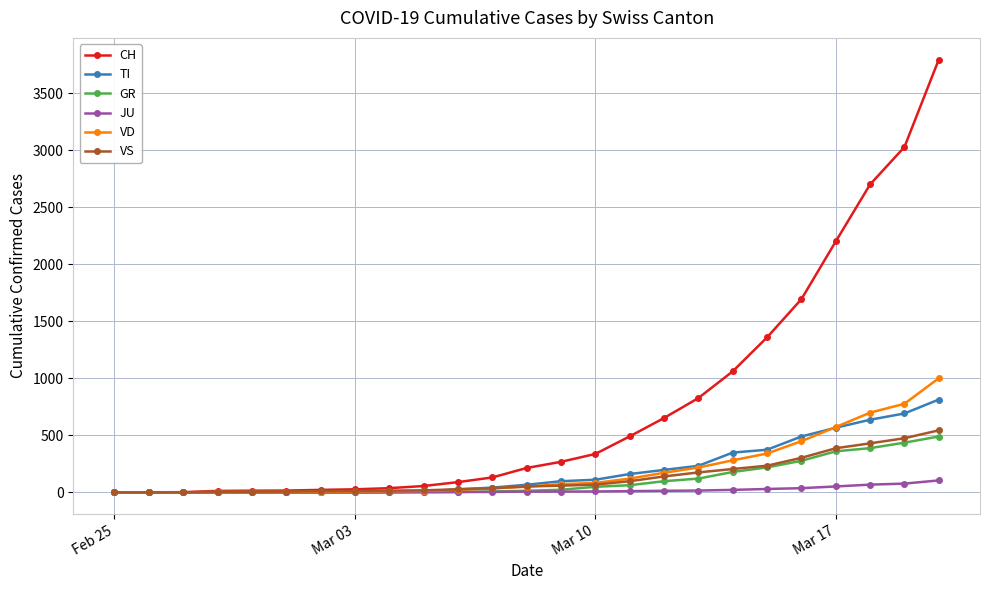

Which series has the largest range (max minus min)?

CH